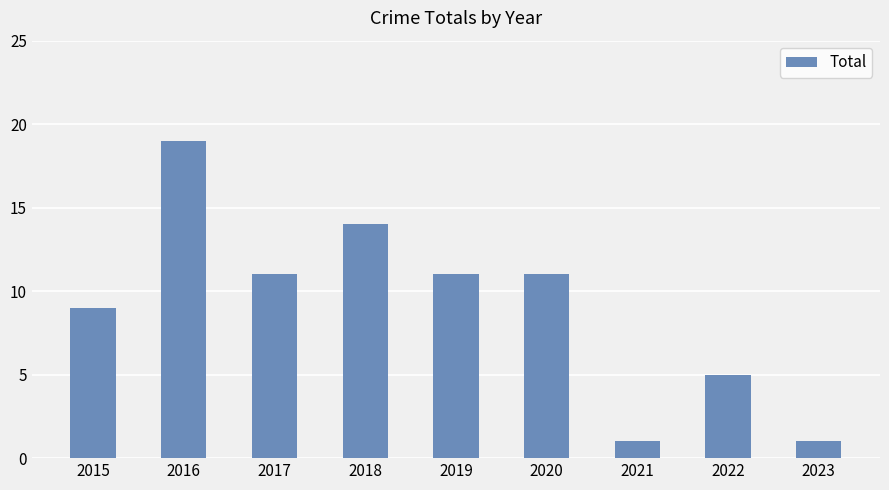

What is the approximate value at 2020?

11